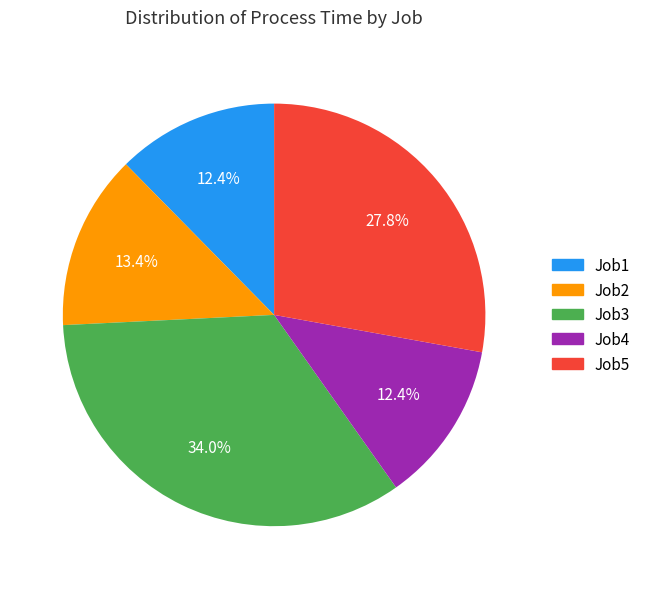

The Job3 slice represents 23% of the pie. True or false?

False